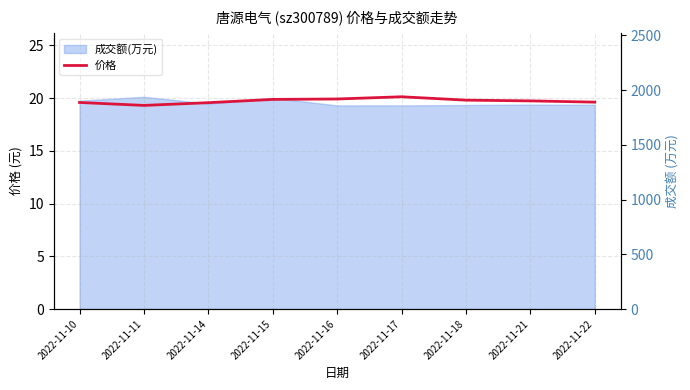

What is the difference between the values at 2022-11-17 and 2022-11-10?

0.5